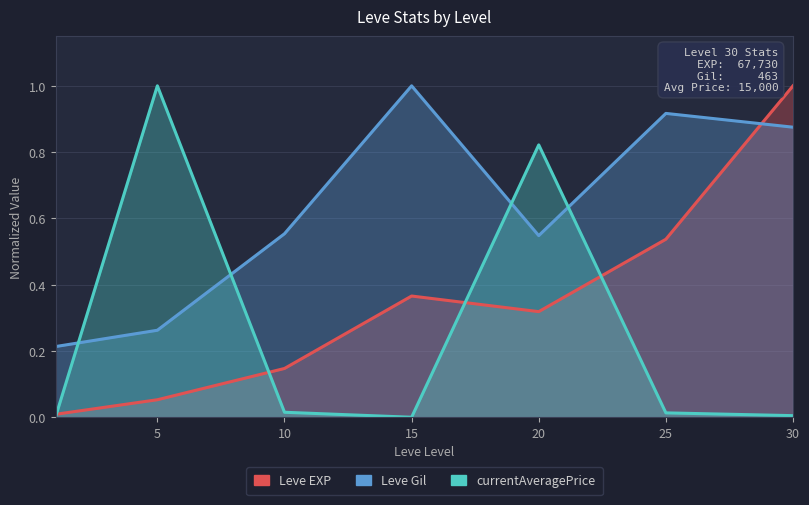

At 10, list the series in order from smallest to largest.

currentAveragePrice, Leve EXP, Leve Gil